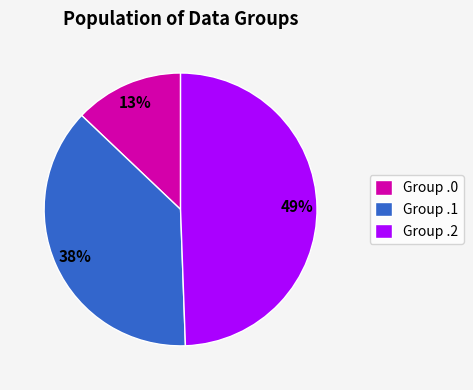

Which has a higher value, Group .2 or Group .0?

Group .2